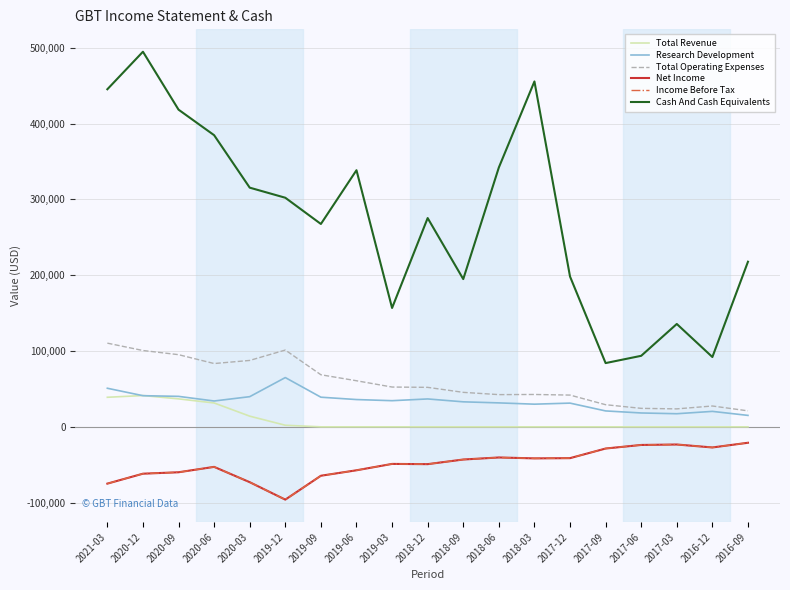

Does the chart display data point markers on the line(s)?

No